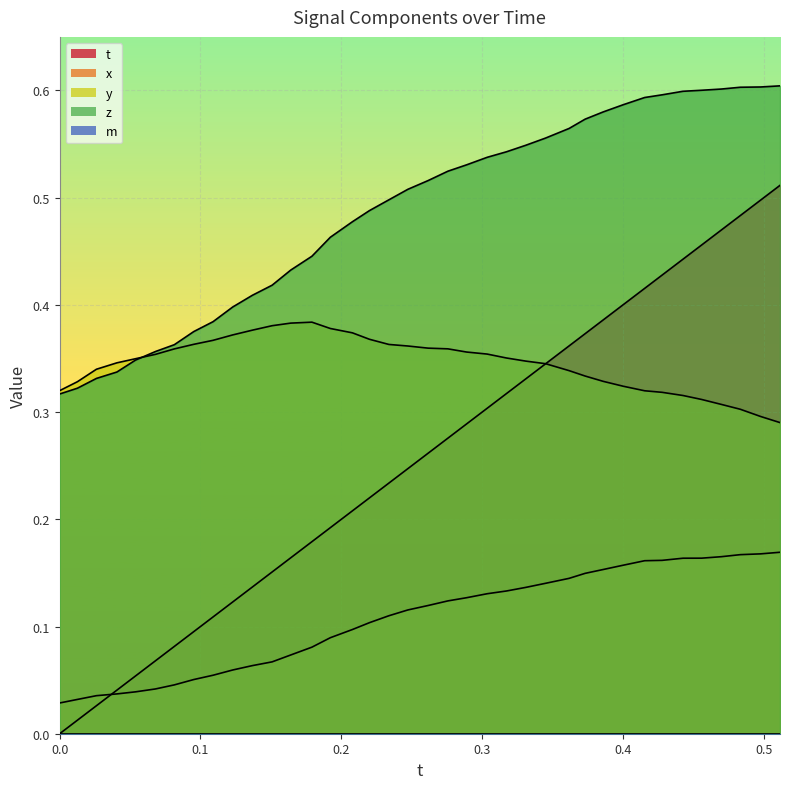

At how many categories does at least one series exceed 0?

38